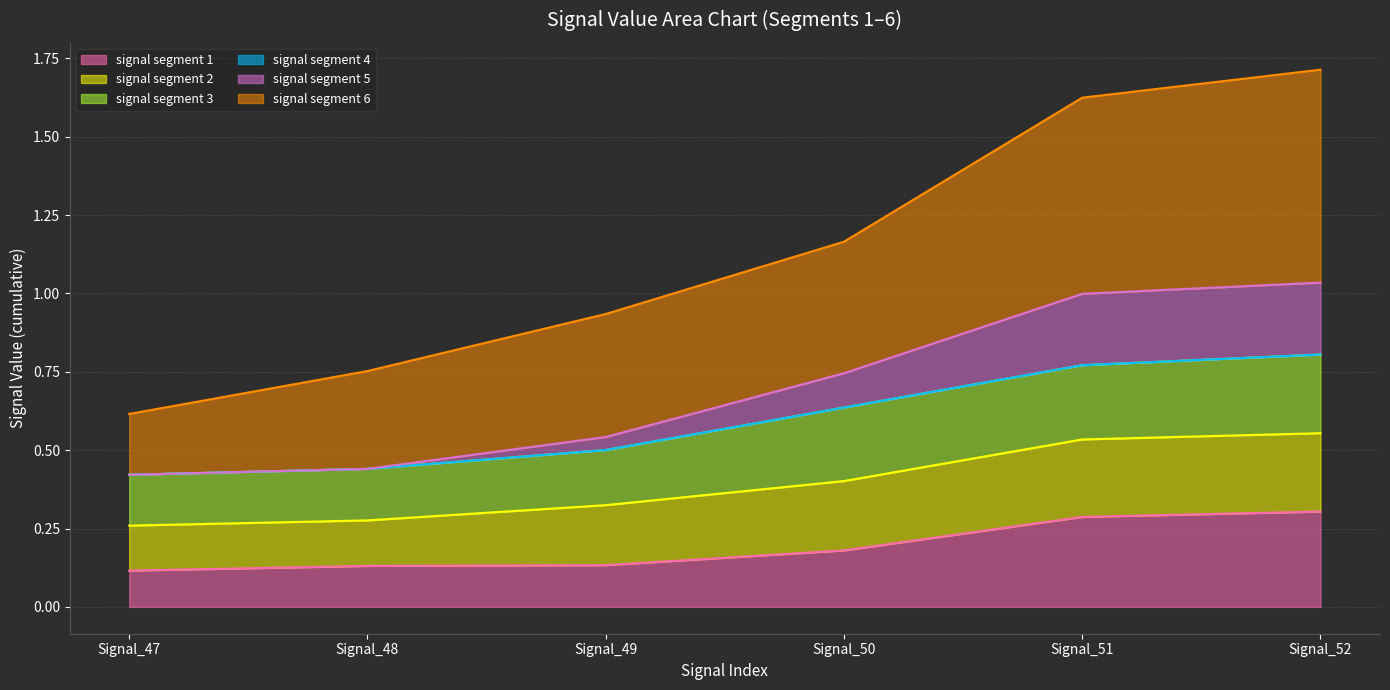

Which series has the largest range (max minus min)?

signal segment 6